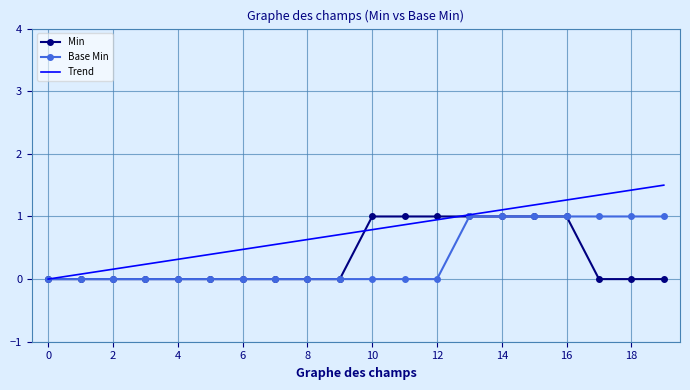

Which series has the largest total across all categories?

Trend